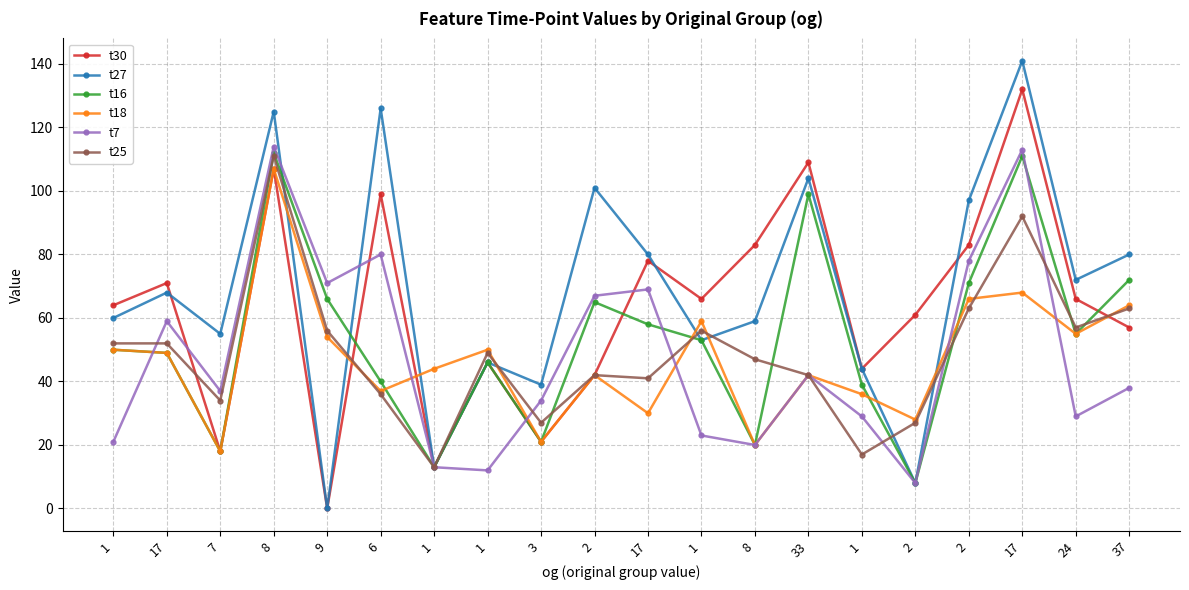

What is the difference between the t25 values at 1 and 6?

19